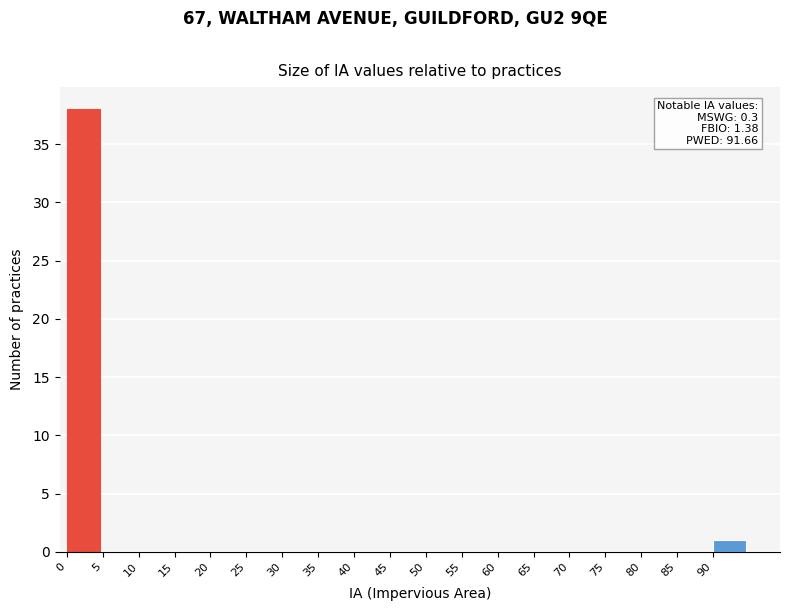

Over which range of the x-axis is the bar tallest?

0 to 5